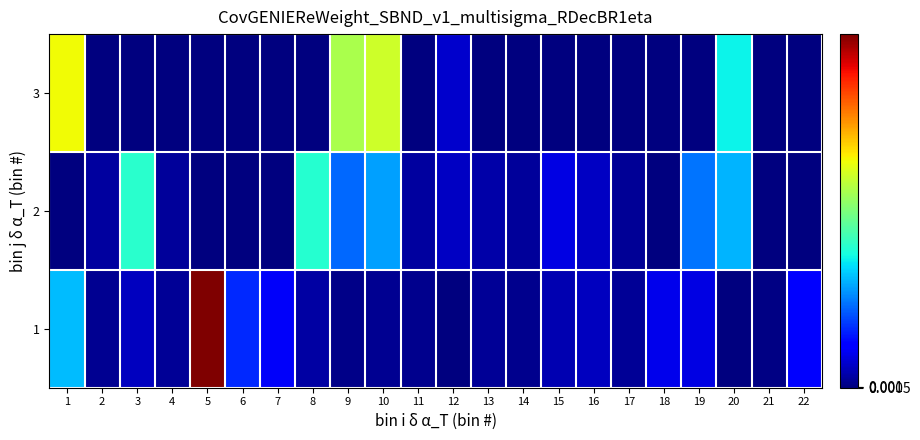

Count the number of categories in the chart.

22